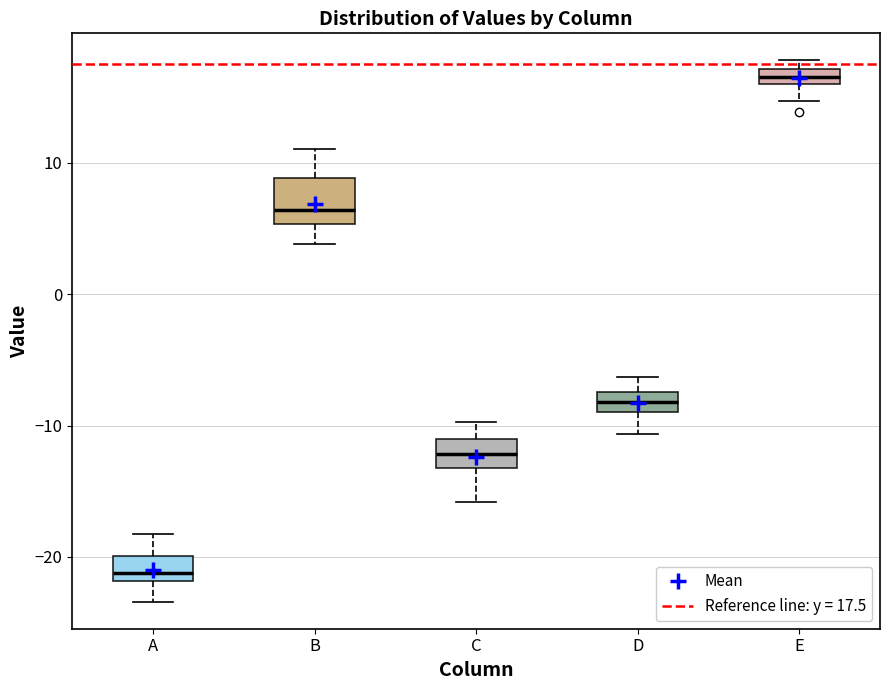

Comparing the boxes themselves (not the whiskers), which one is the tallest?

B